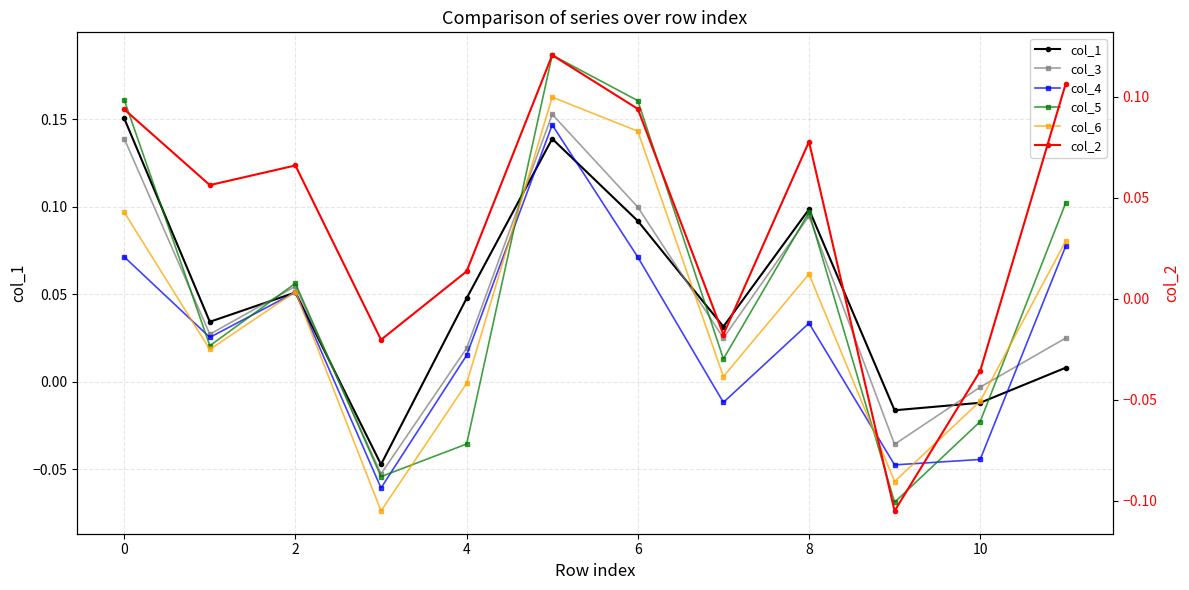

Which series has the largest range (max minus min)?

col_5